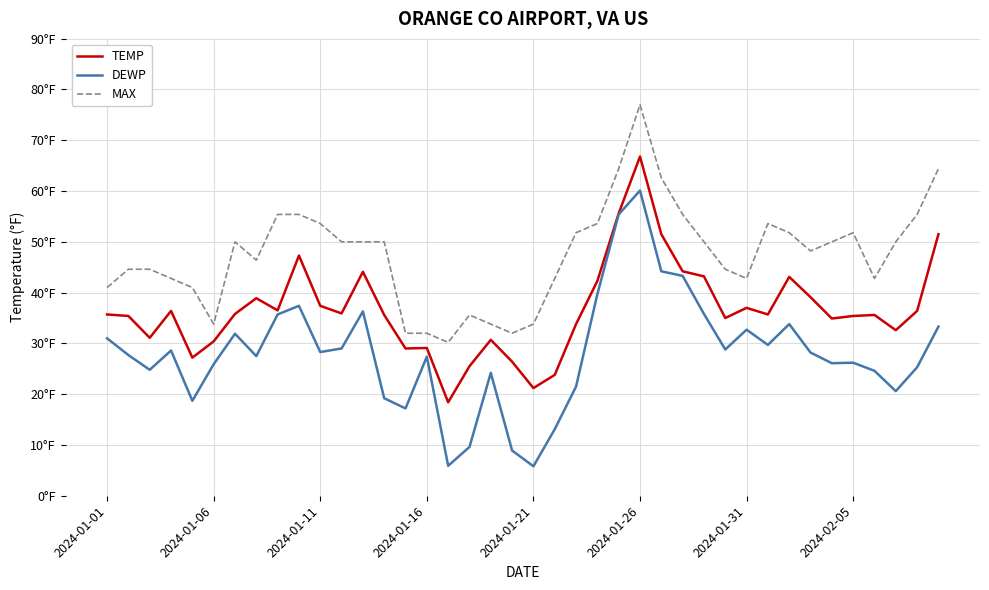

At which category does MAX reach its first local valley?

2024-01-06